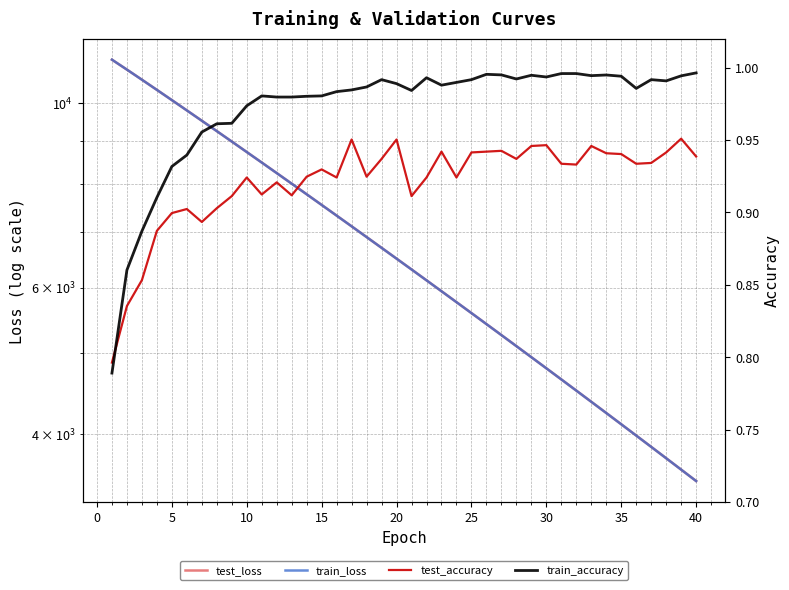

Does the chart display data point markers on the line(s)?

No